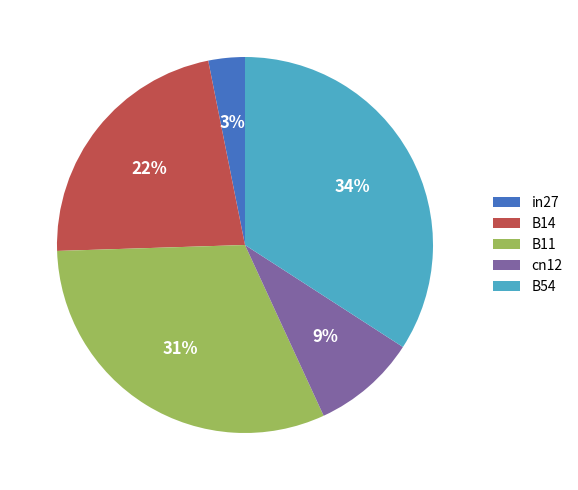

Which has a higher value, cn12 or B11?

B11